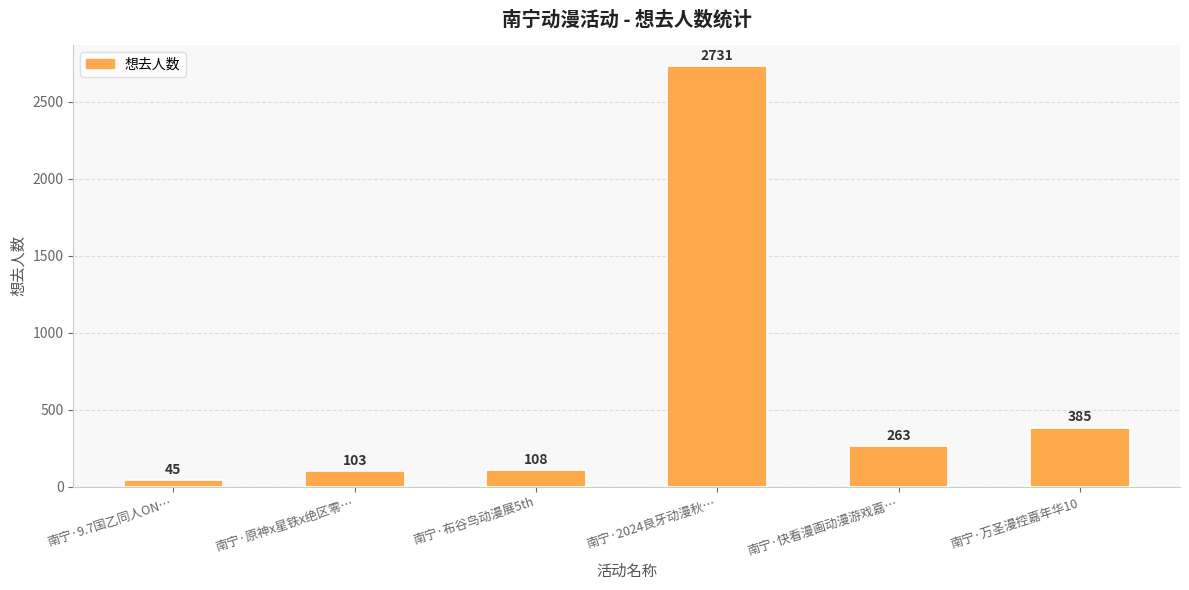

Does the chart contain stacked bars?

No